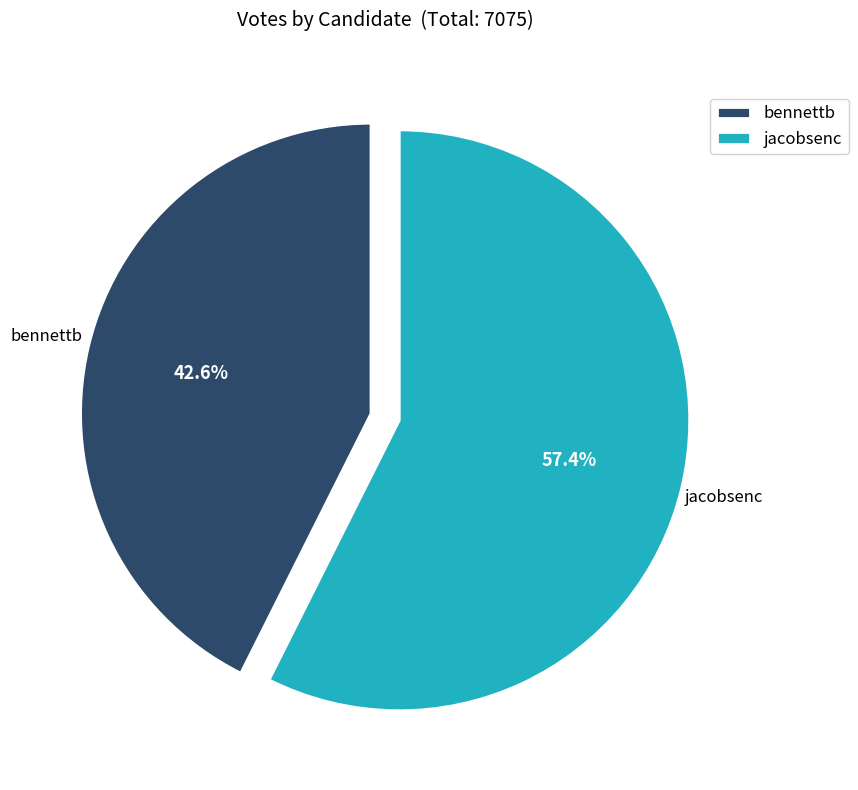

Is the sum of bennettb and jacobsenc greater than half?

Yes